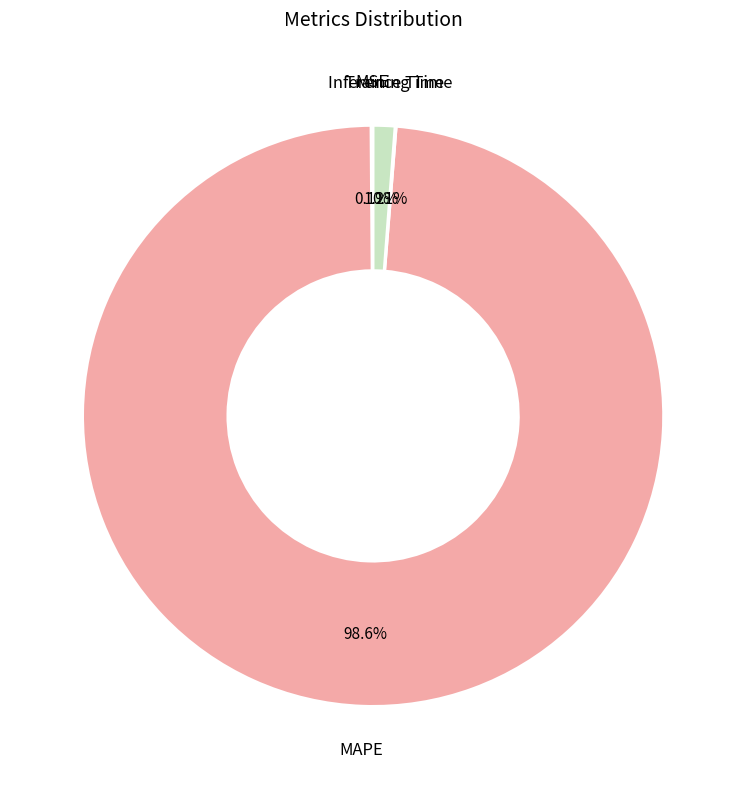

Which category accounts for the majority?

MAPE